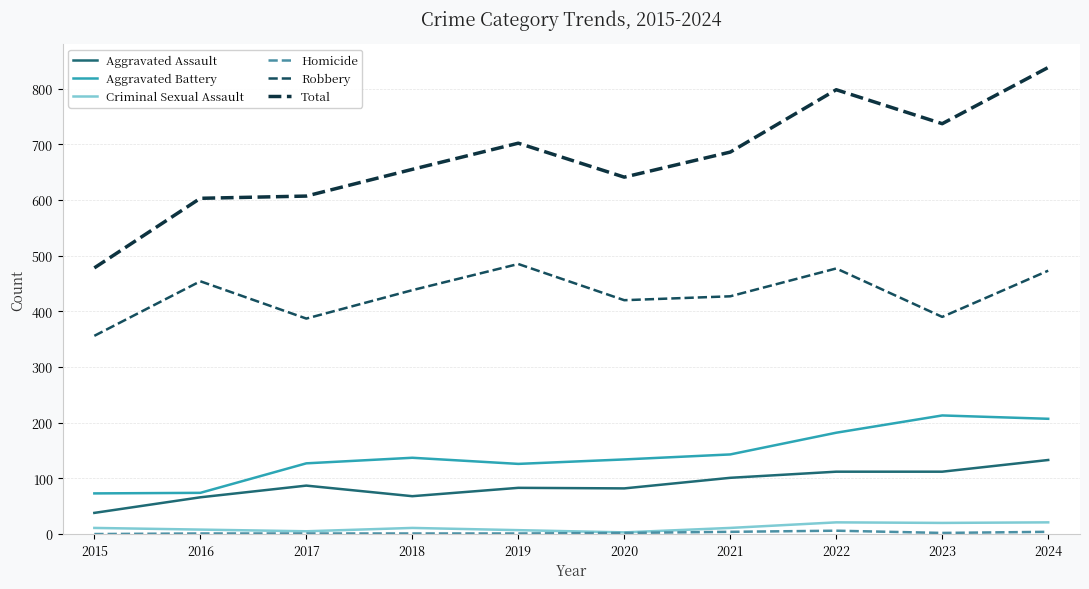

True or false: Total and Criminal Sexual Assault cross at least once.

False